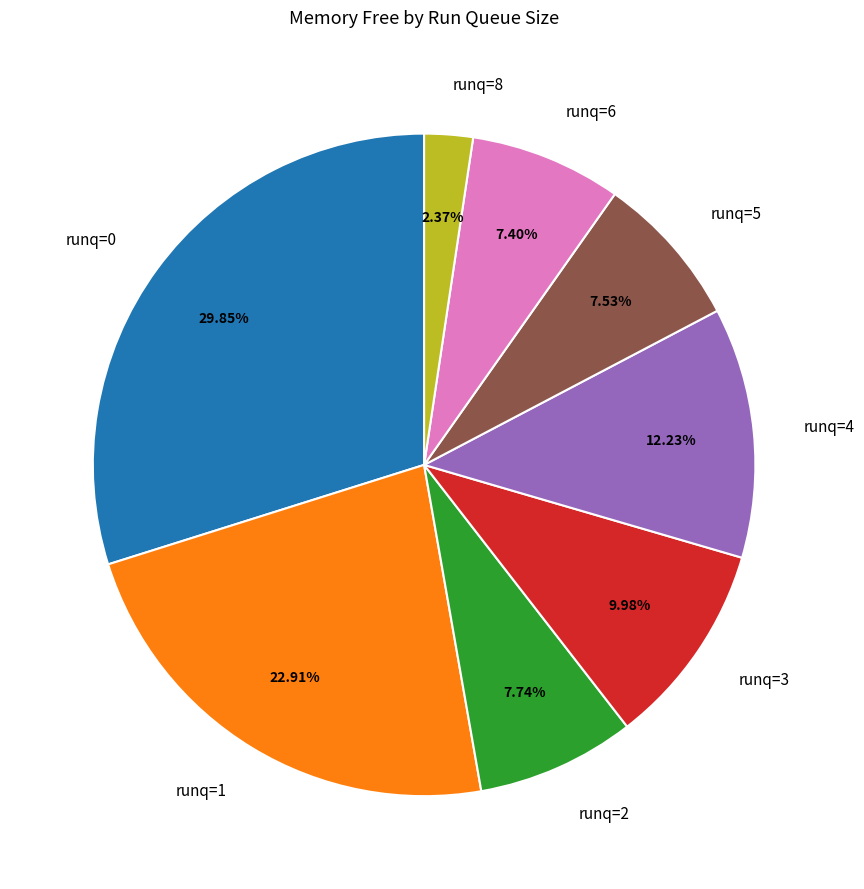

Is there a majority slice in this chart?

No